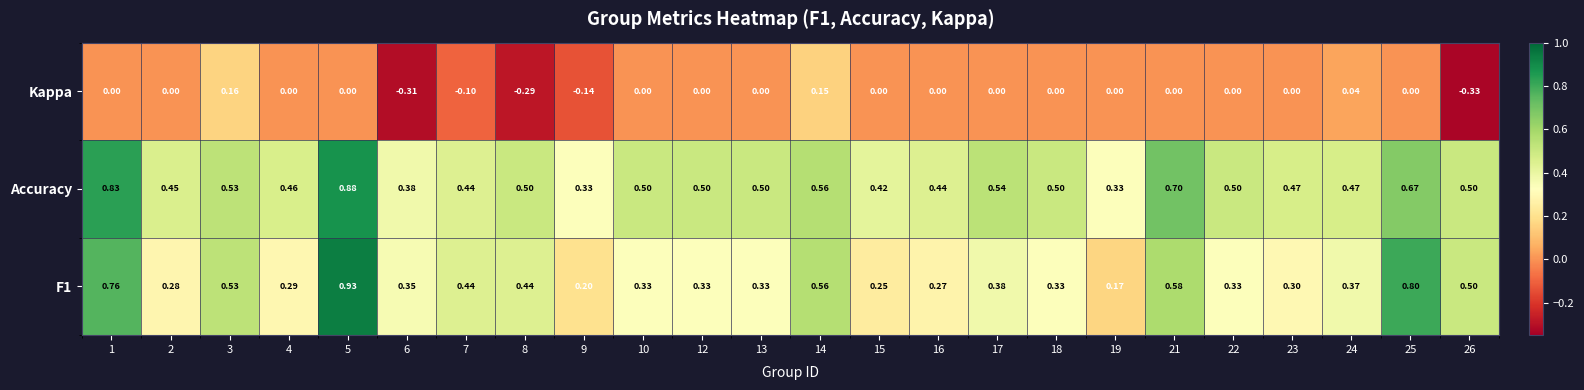

Is the value of F1 at 5 greater than the value of Kappa at 14?

Yes